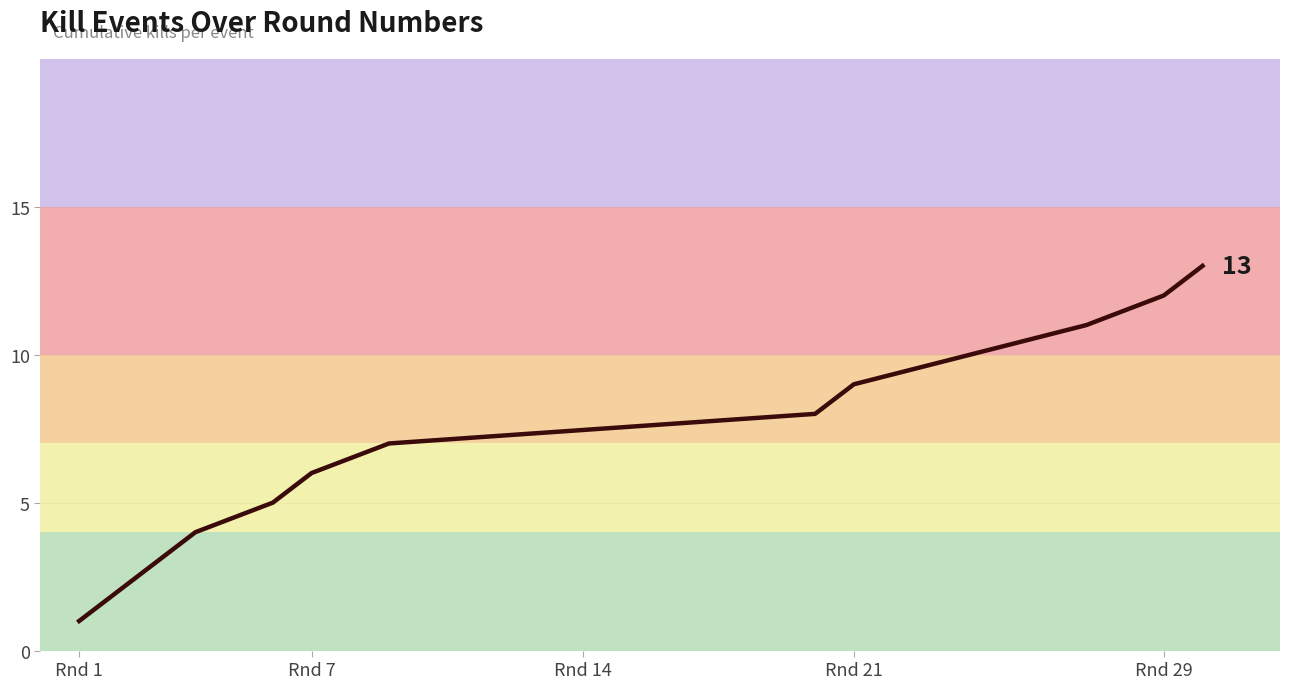

What is the greatest value displayed?

13